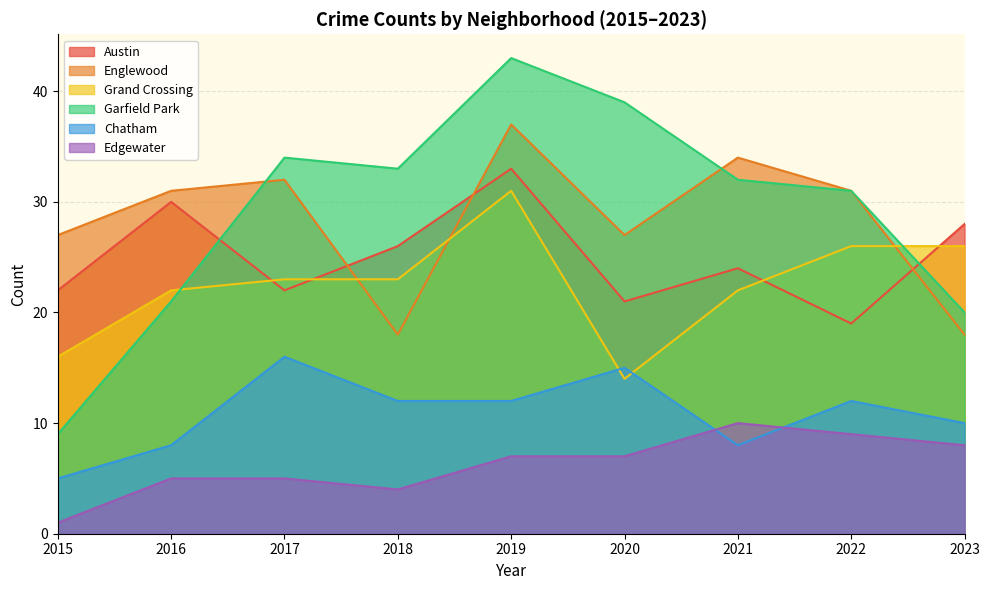

How many times do Grand Crossing and Chatham cross each other?

2